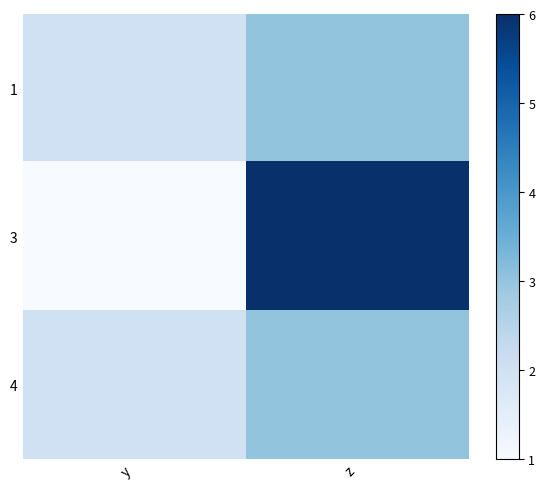

How many series are shown in this chart?

3